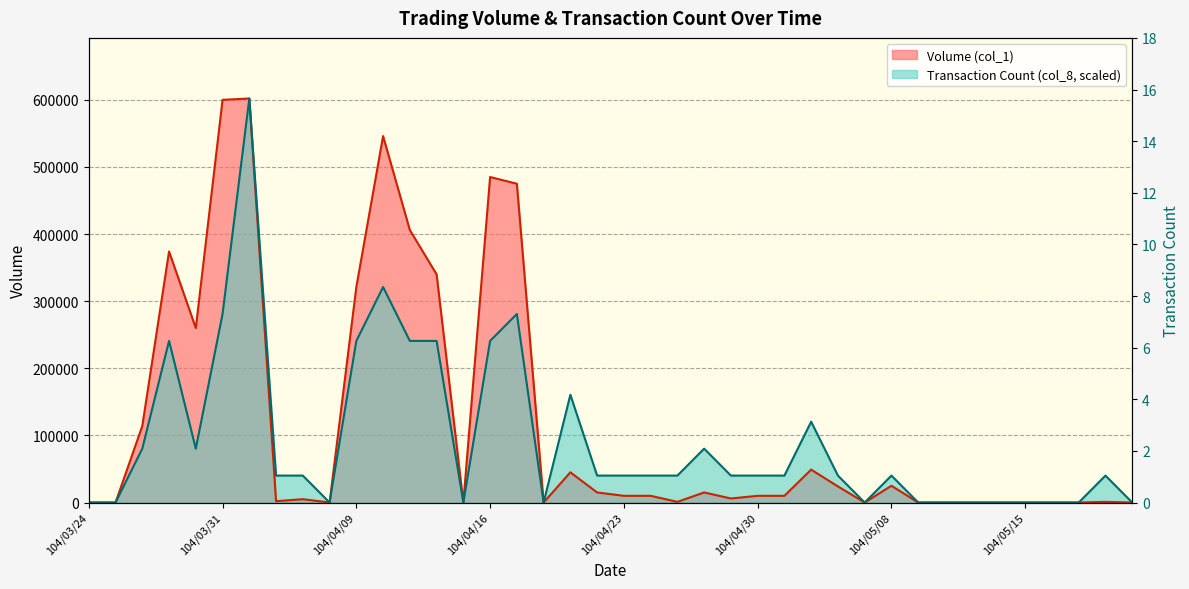

What is the highest value of the Volume (col_1) series?

602000.0